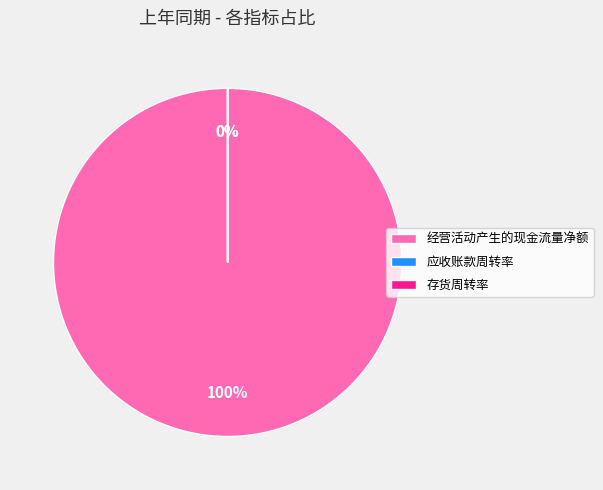

What is the change in value from 经营活动产生的现金流量净额 to 应收账款周转率?

-3670088.8